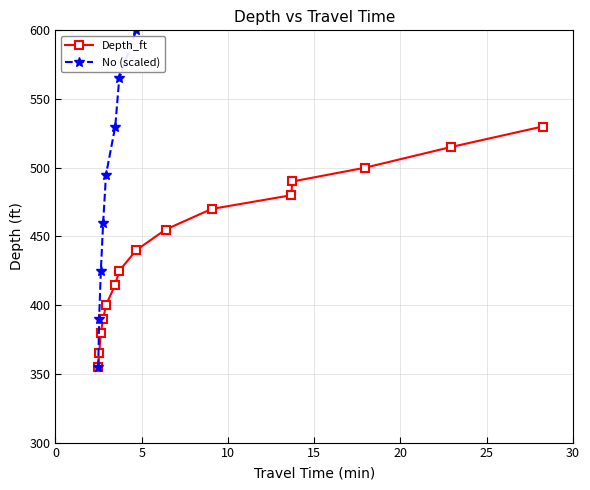

True or false: No (scaled) and Depth_ft intersect in this chart.

False